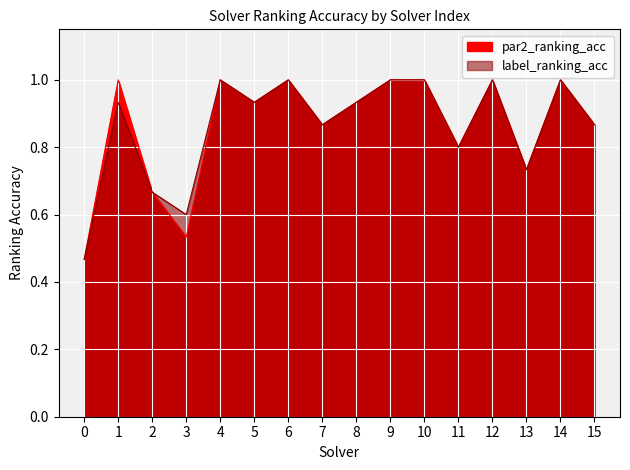

What is the value of the par2_ranking_acc point at the 7th from the left?

1.0